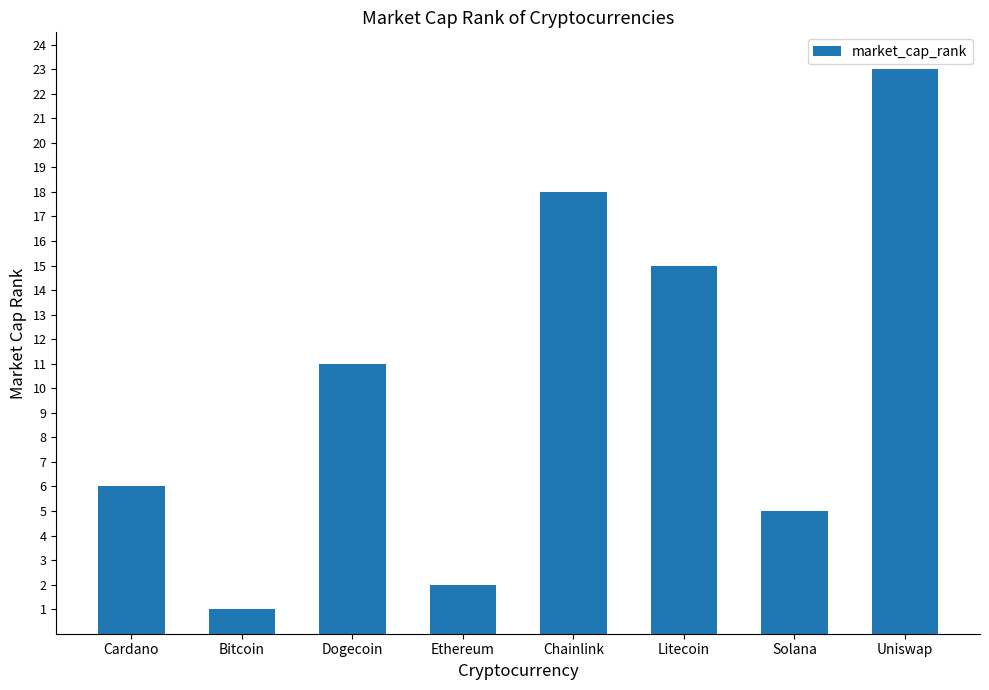

List the labels in order of value, smallest first.

Bitcoin, Ethereum, Solana, Cardano, Dogecoin, Litecoin, Chainlink, Uniswap